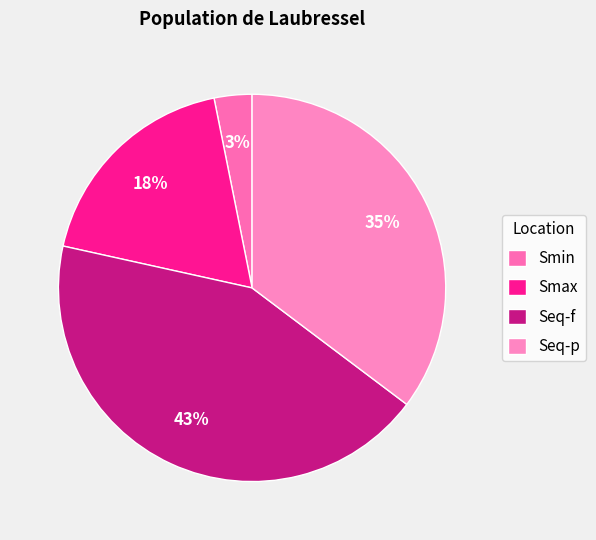

Count the number of slices in the pie.

4